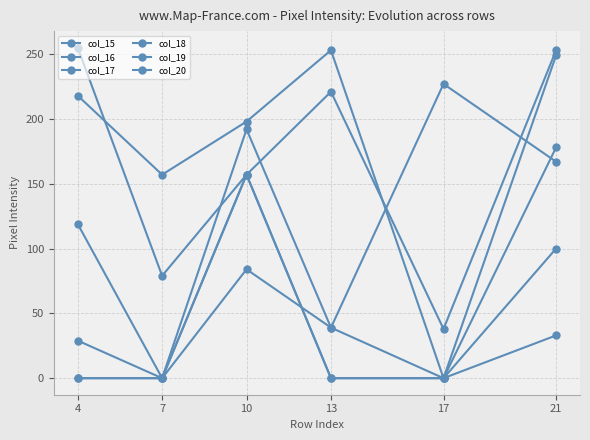

How many positive values does the col_20 series have?

5